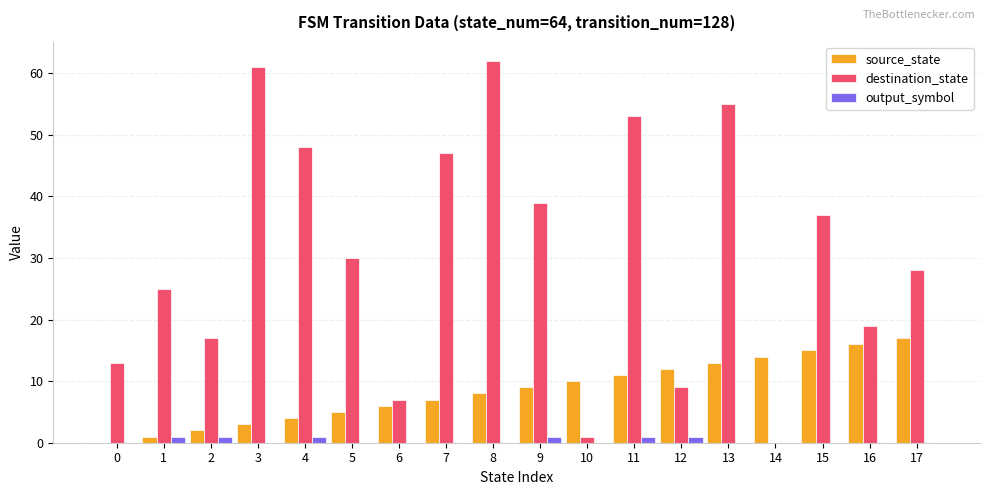

How many positive values does the destination_state series have?

17